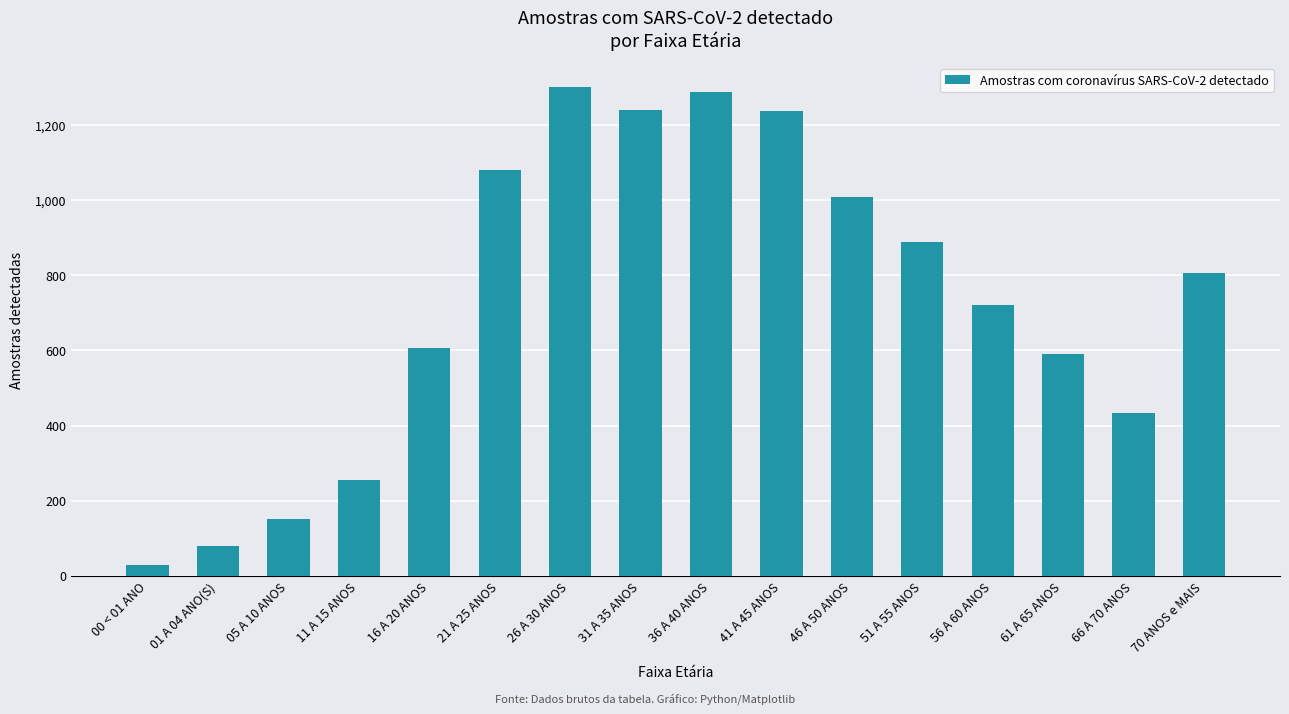

What is the label of the 10th bar from the right?

26 A 30 ANOS